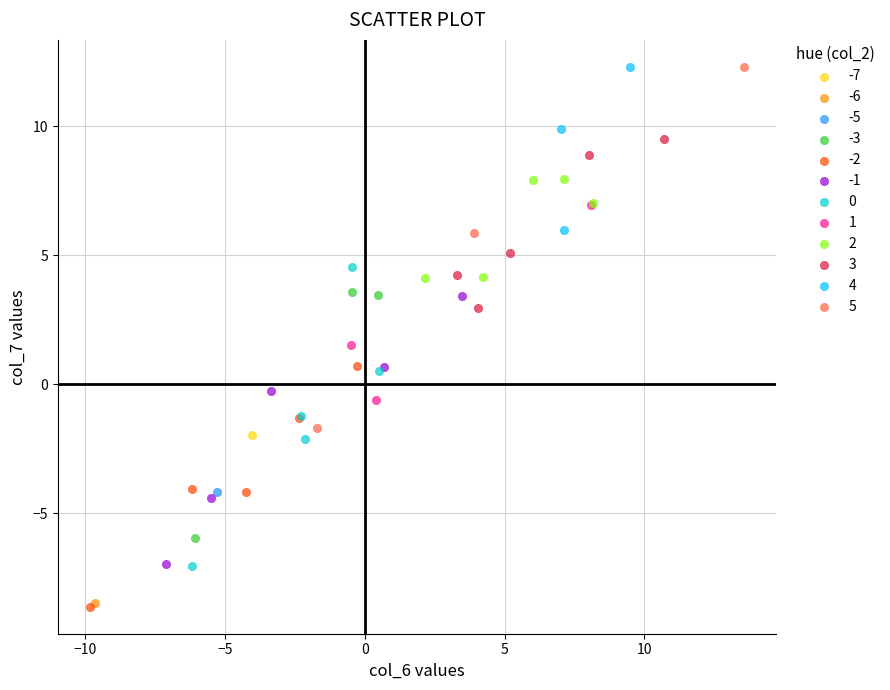

What are all the series names shown in the legend?

-7, -6, -5, -3, -2, -1, 0, 1, 2, 3, 4, 5